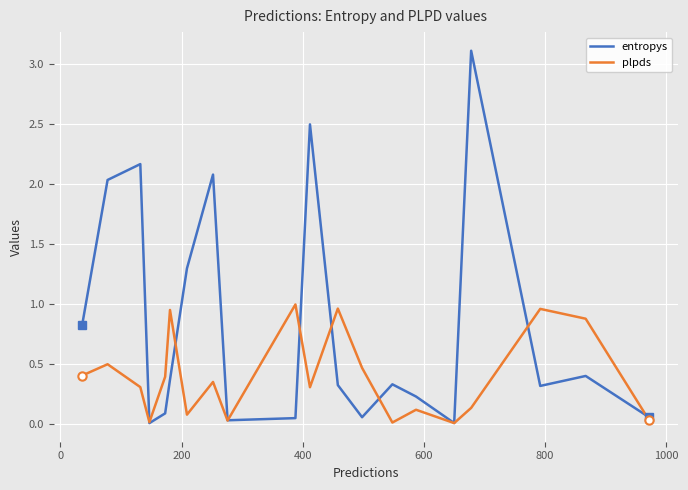

Which series has the largest range (max minus min)?

entropys